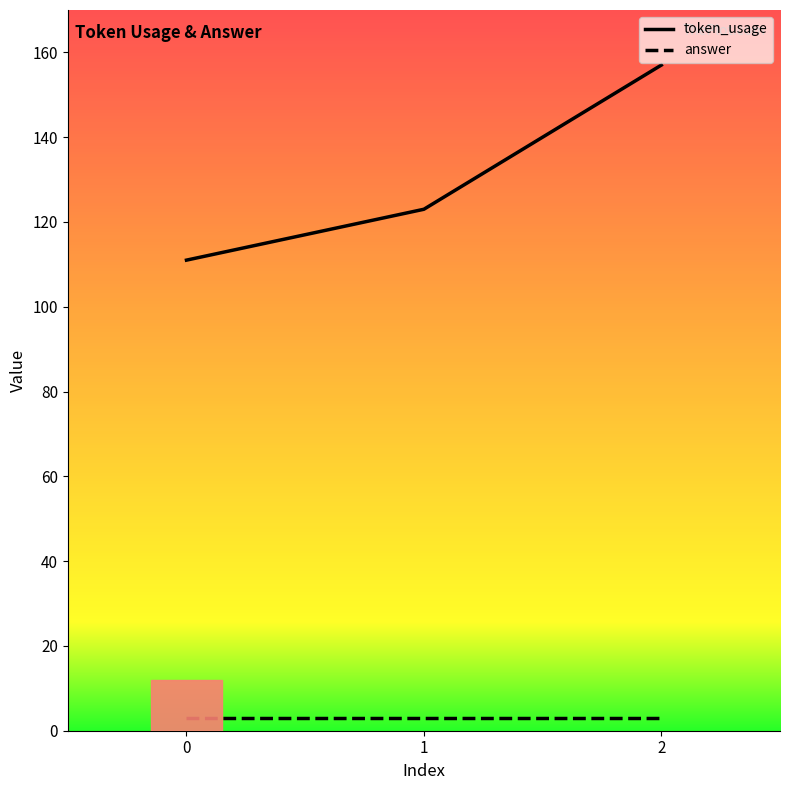

How many series are shown in this chart?

2